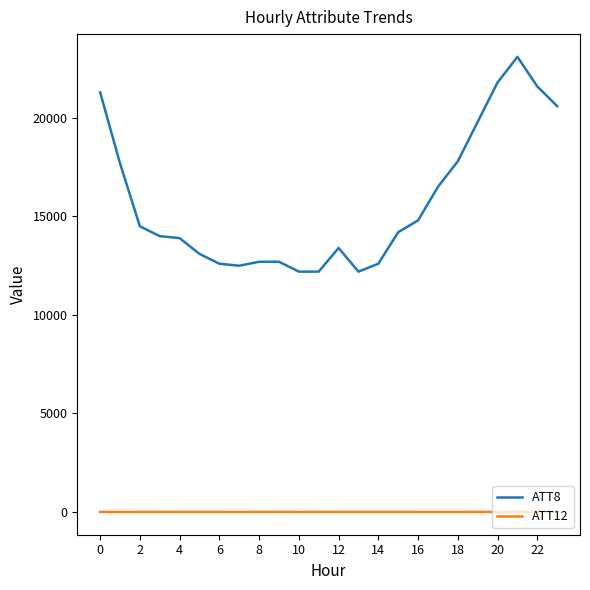

Which series has the largest range (max minus min)?

ATT8